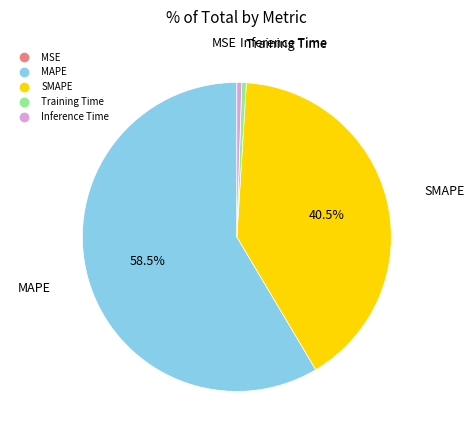

What is the largest slice in the pie chart?

MAPE